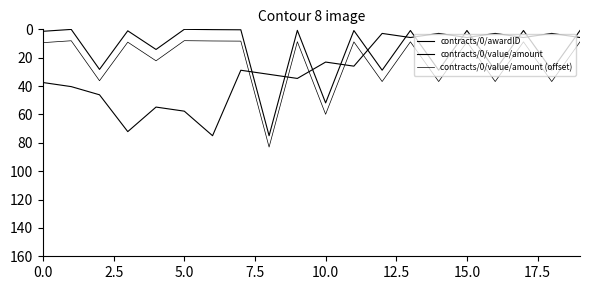

Where is contracts/0/value/amount nearest to the value 37?

12